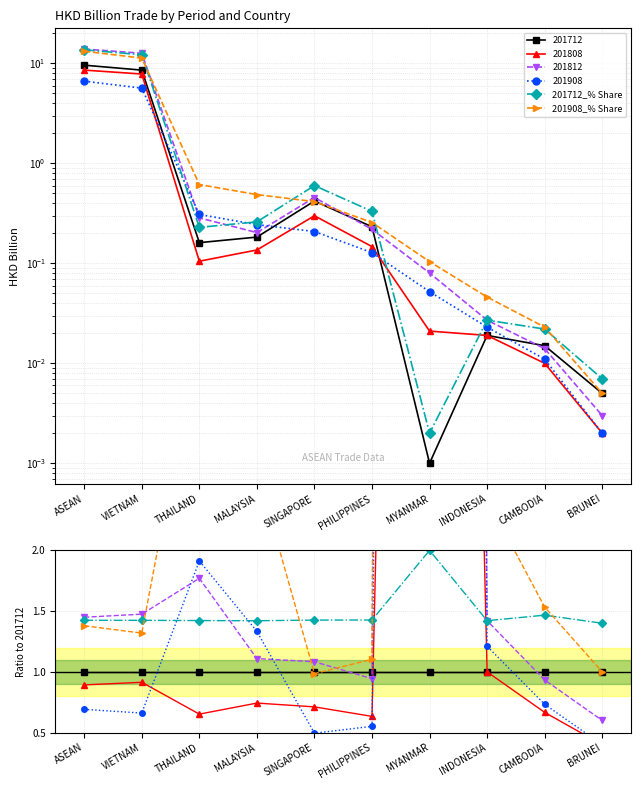

The value of 201712_% Share at MALAYSIA is 2.2. True or false?

False